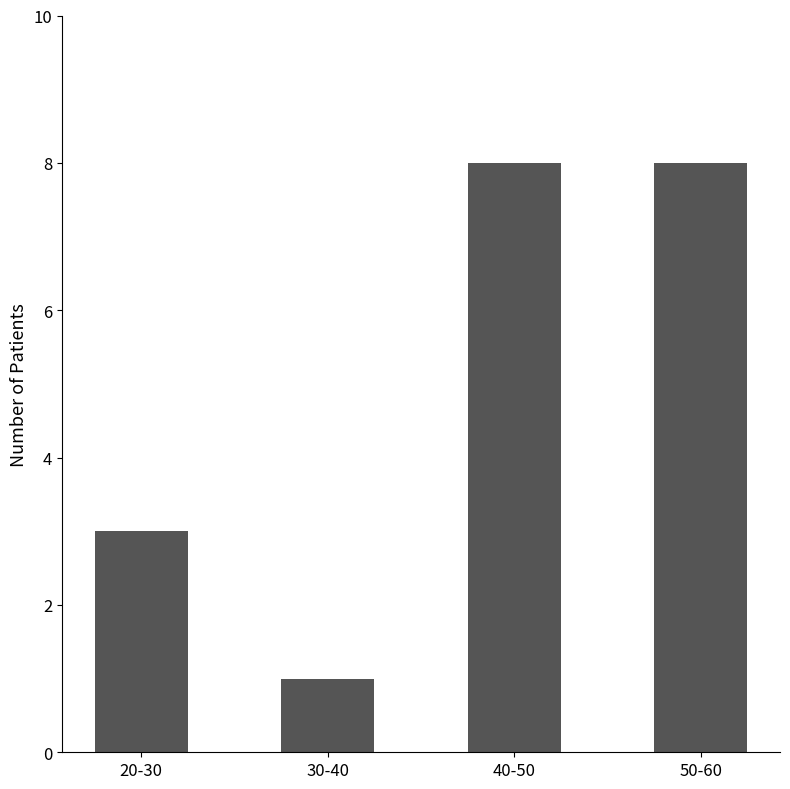

Reading left to right, transcribe all the data shown in this chart.

3	1	8	8